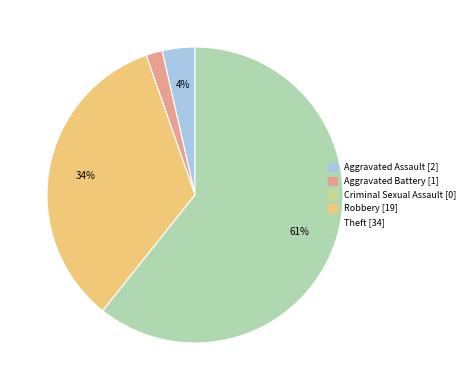

Combined, do Robbery and Theft account for over 50%?

Yes